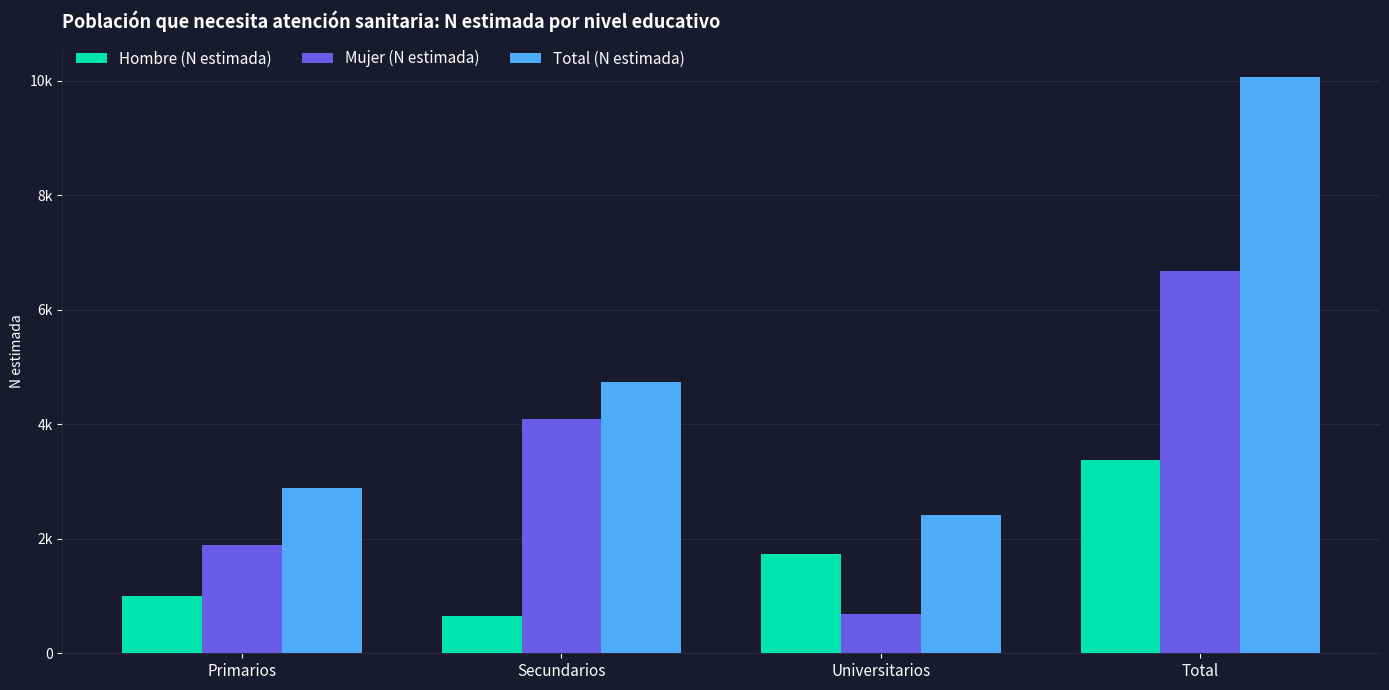

What are all the series names shown in the legend?

Hombre (N estimada), Mujer (N estimada), Total (N estimada)